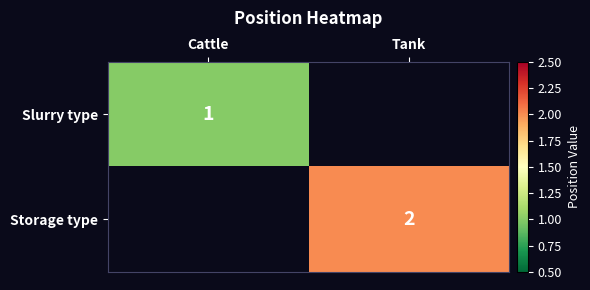

Is it true that Slurry type equals 1 at Cattle?

True